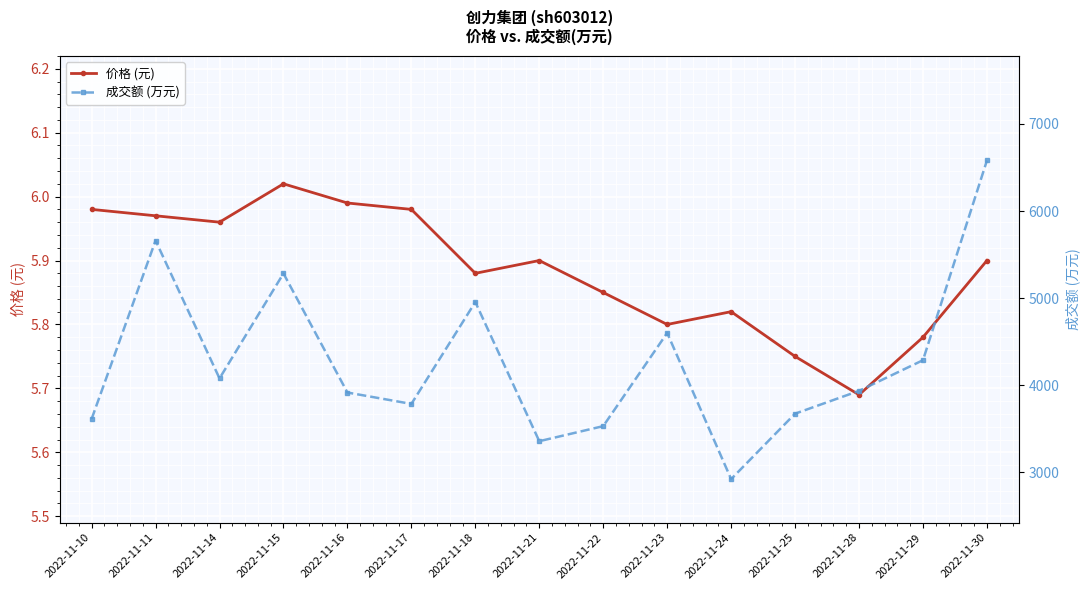

What is the difference between the 价格 (元) values at 2022-11-24 and 2022-11-21?

0.1